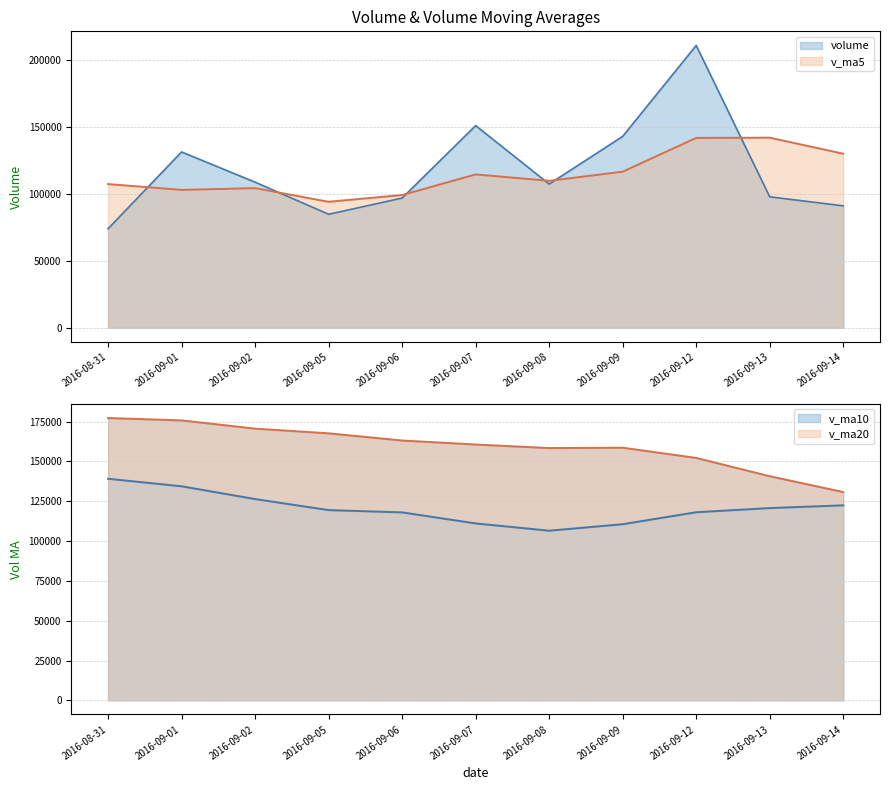

The value of v_ma10 at 2016-09-12 is 205950.8. True or false?

False